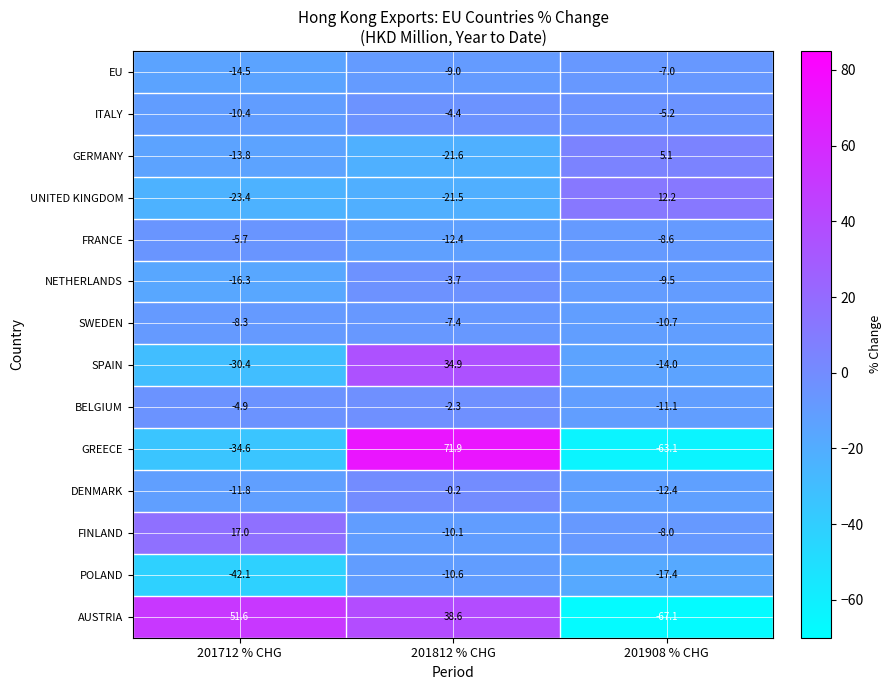

At which label does FINLAND first exceed -8?

201712 % CHG